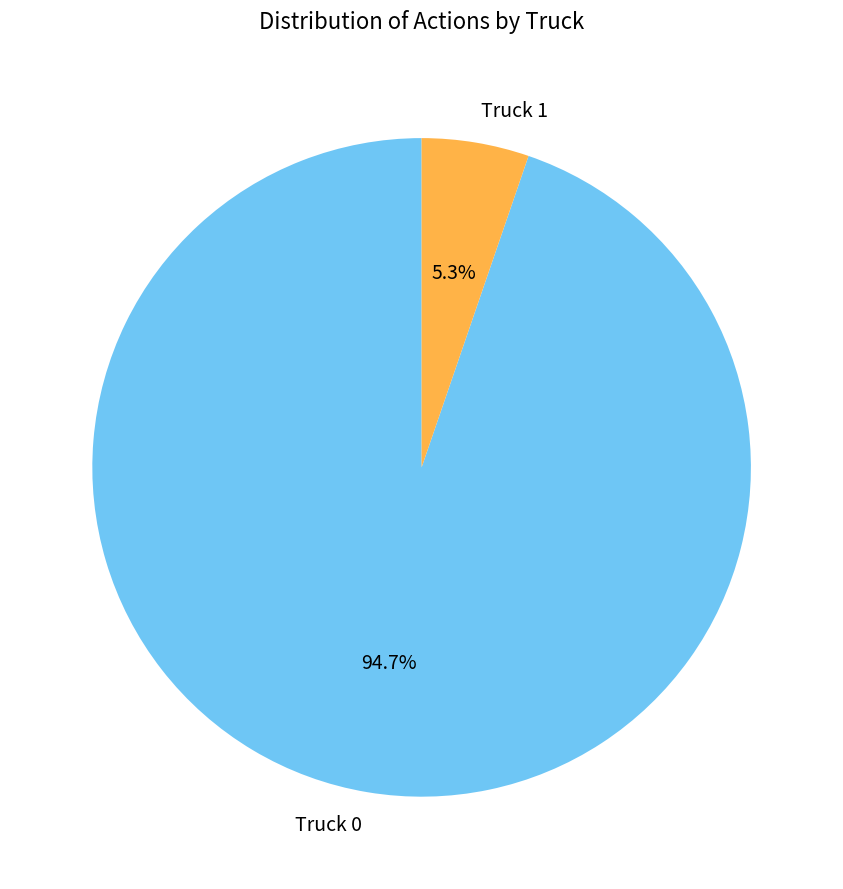

Which has a higher value, Truck 1 or Truck 0?

Truck 0